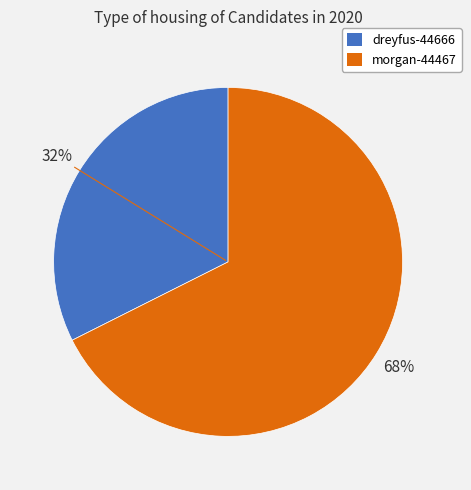

Between morgan-44467 and dreyfus-44666, which is larger?

morgan-44467